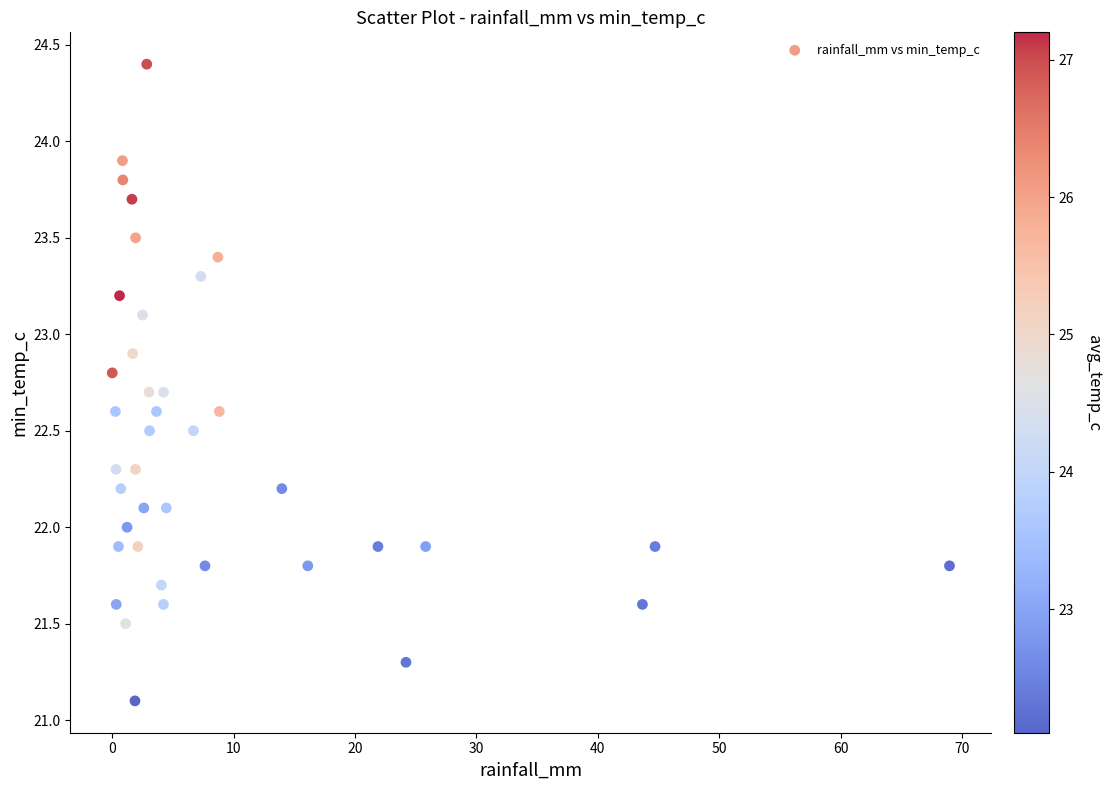

What is the range of Y values (max minus min)?

3.3